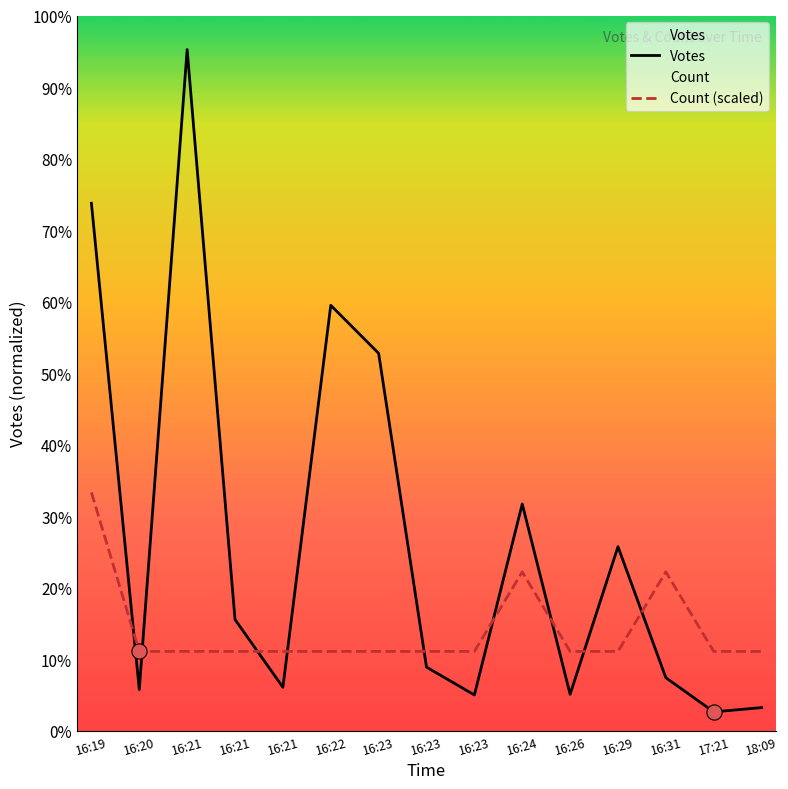

Which series contains the lowest Y value?

Votes